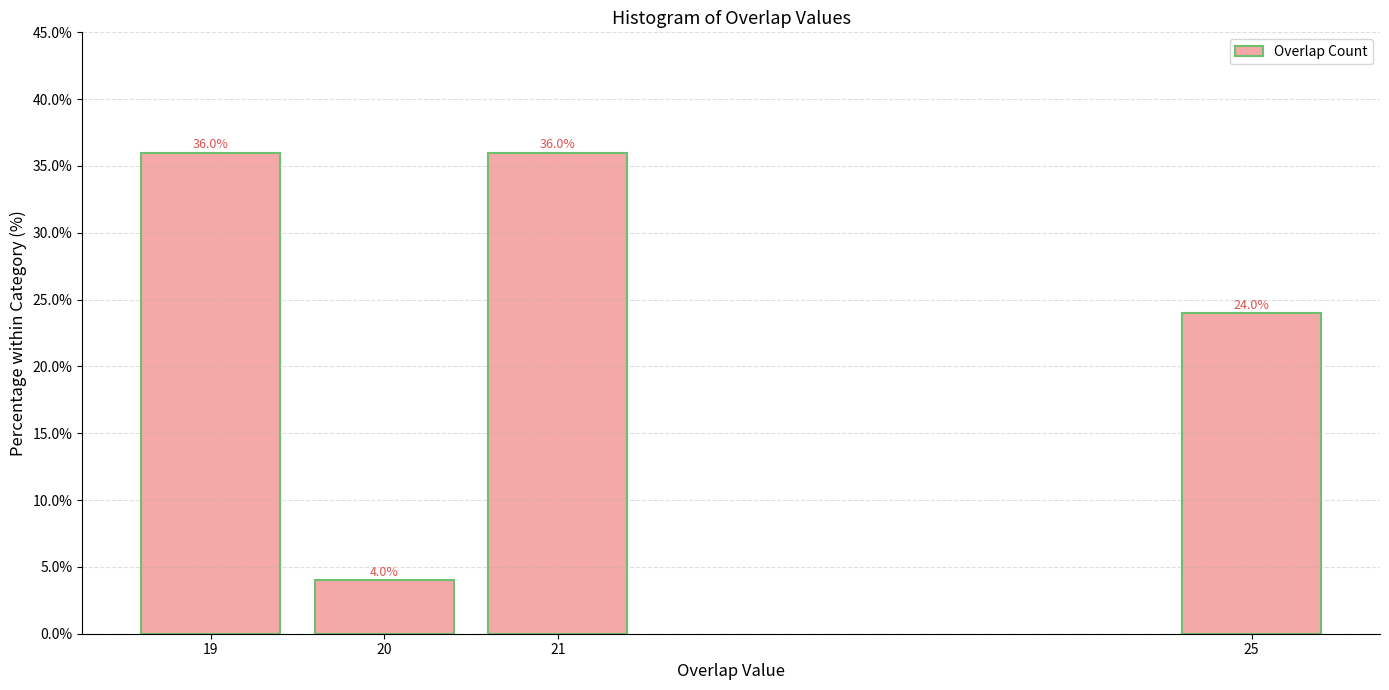

Reading left to right, transcribe all the data shown in this chart.

36	4	36	24